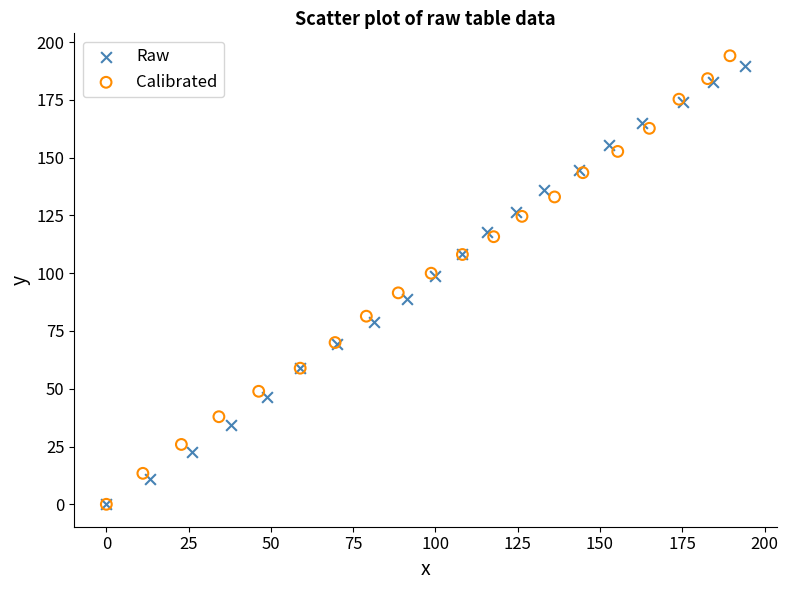

Which series has the widest spread of Y values?

Calibrated